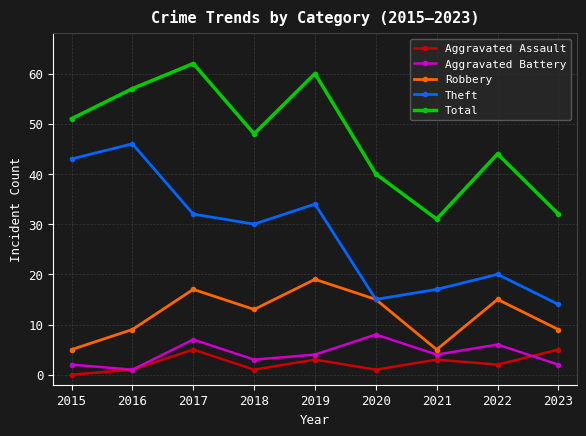

The value of Aggravated Assault at 2015 is -3. True or false?

False